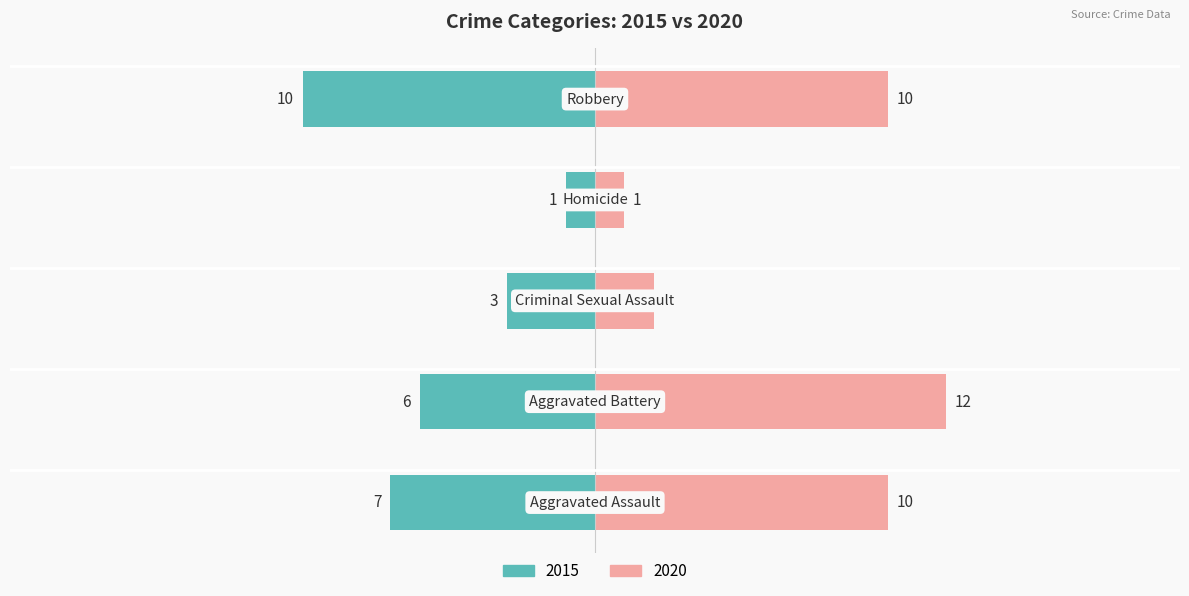

What value does the 2020 series have at Aggravated Assault?

10